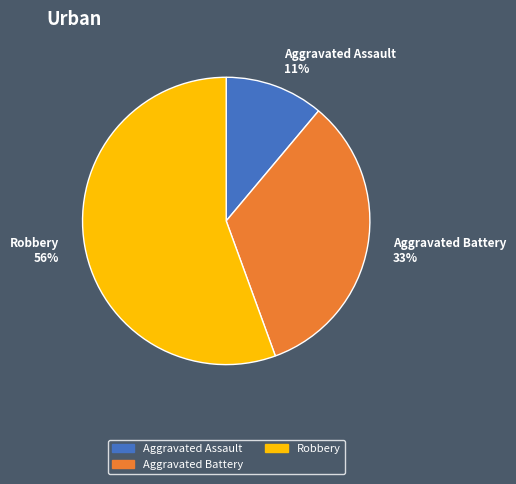

Which category has the smallest portion of the pie?

Aggravated Assault 11%